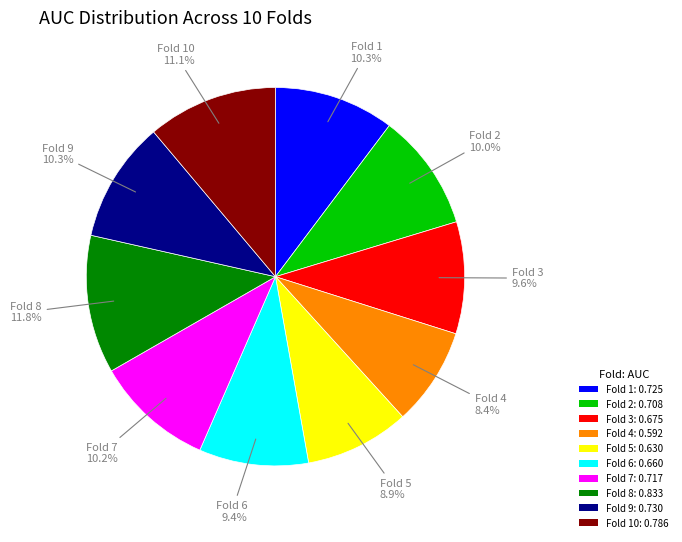

How much of the chart is everything except Fold 1: 0.725?

89.7%